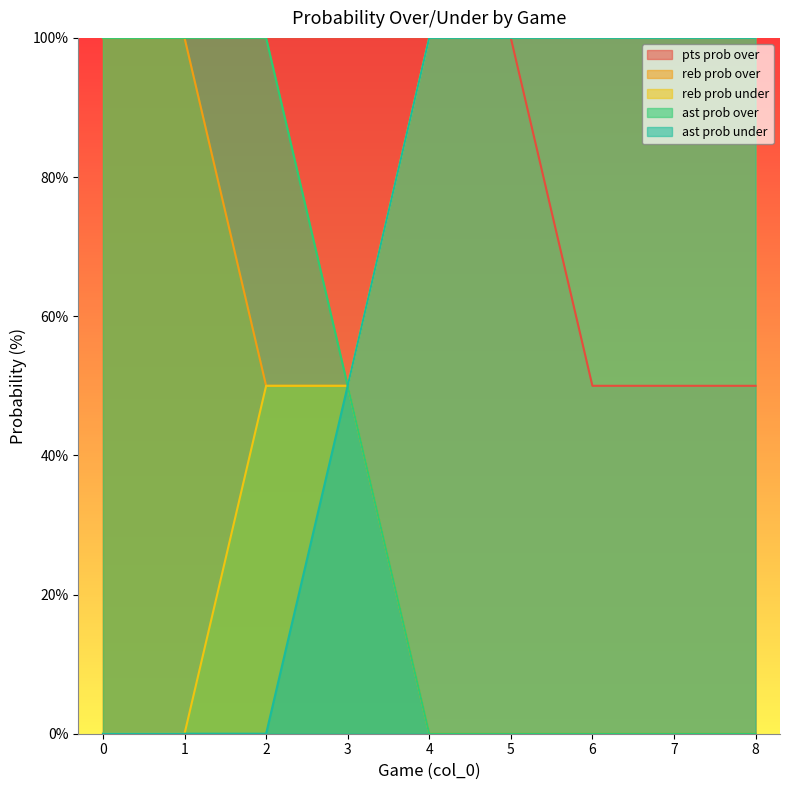

At 7, list the series in order from largest to smallest.

reb prob over, ast prob under, pts prob over, reb prob under, ast prob over